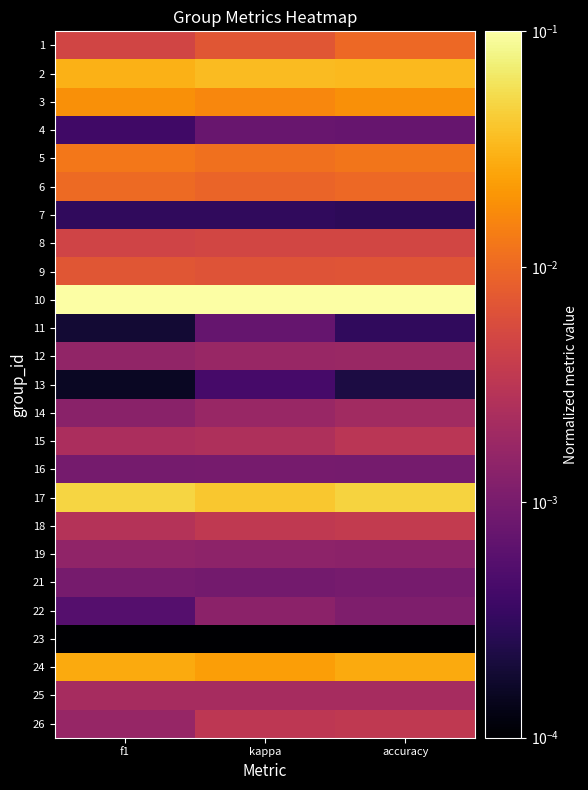

What is the maximum value shown in the chart?

0.1